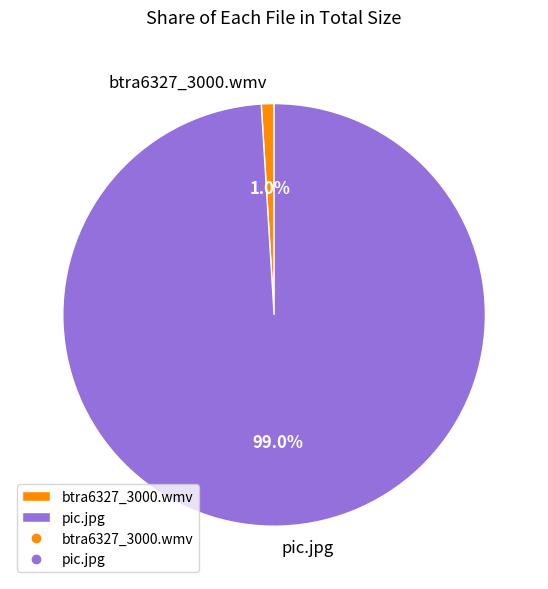

What is the smallest slice in the pie chart?

btra6327_3000.wmv